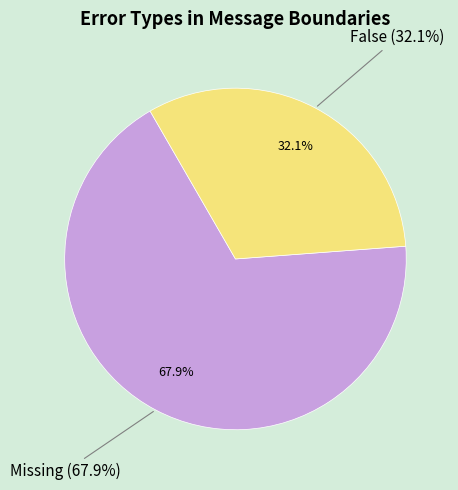

True or false: False accounts for 37% of the total.

False